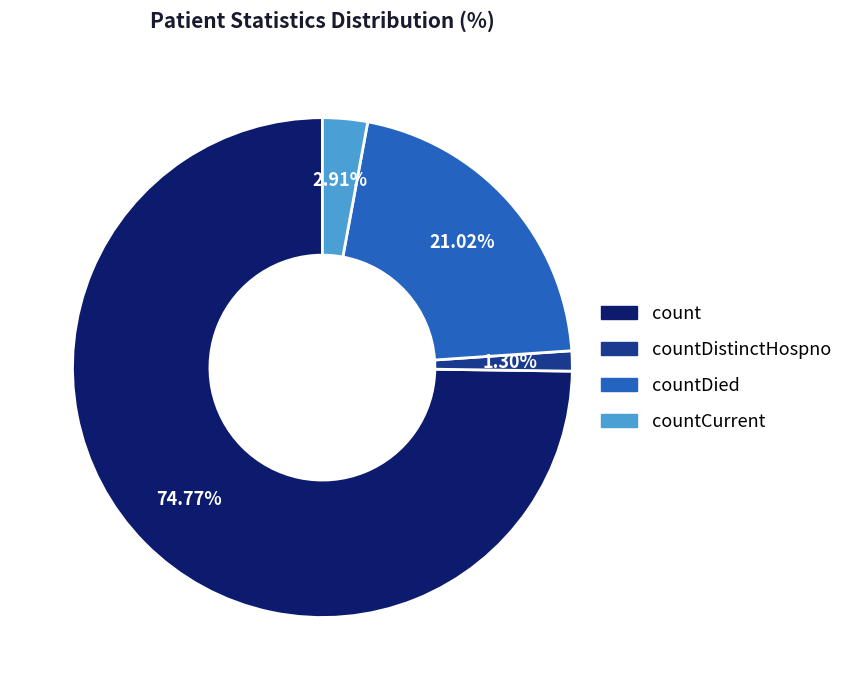

Is there a majority slice in this chart?

Yes